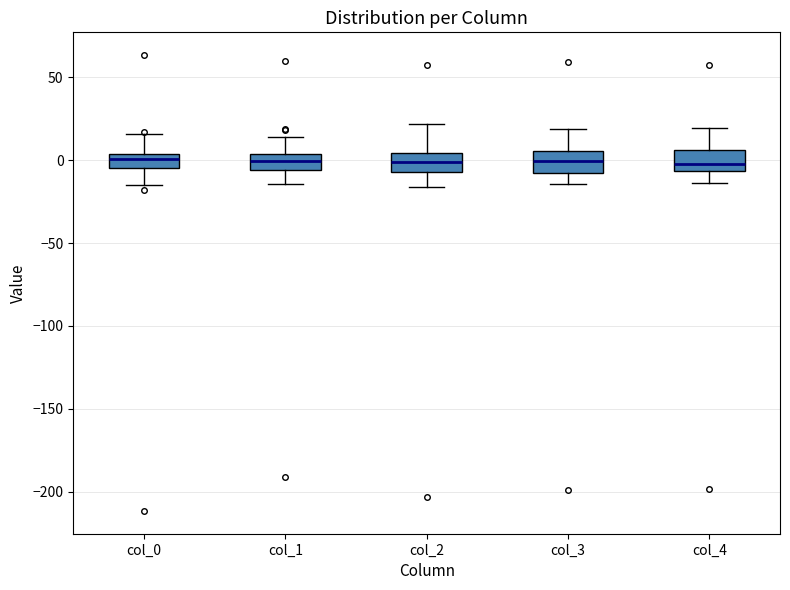

Reading left to right, transcribe this box plot: for each box, give where its median line is, the range the box spans, and where its two whiskers end, as read against the y-axis. The values are not printed on the chart, so give them approximately, as read against the axis.

col_0: median 0, box -5 to 5, whiskers -15 to 15
col_1: median 0, box -5 to 5, whiskers -15 to 15
col_2: median 0, box -5 to 5, whiskers -15 to 20
col_3: median 0, box -10 to 5, whiskers -15 to 20
col_4: median -5 (just above the box's lower edge), box -5 to 5, whiskers -15 to 20